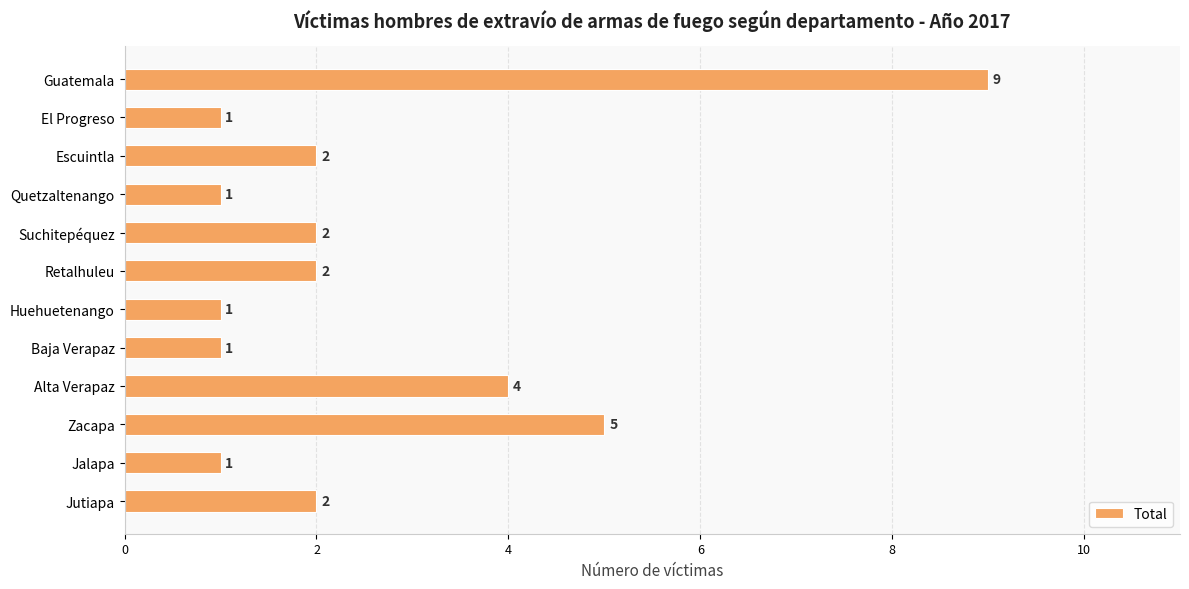

What is the ratio of the value at Retalhuleu to the value at Alta Verapaz?

0.5